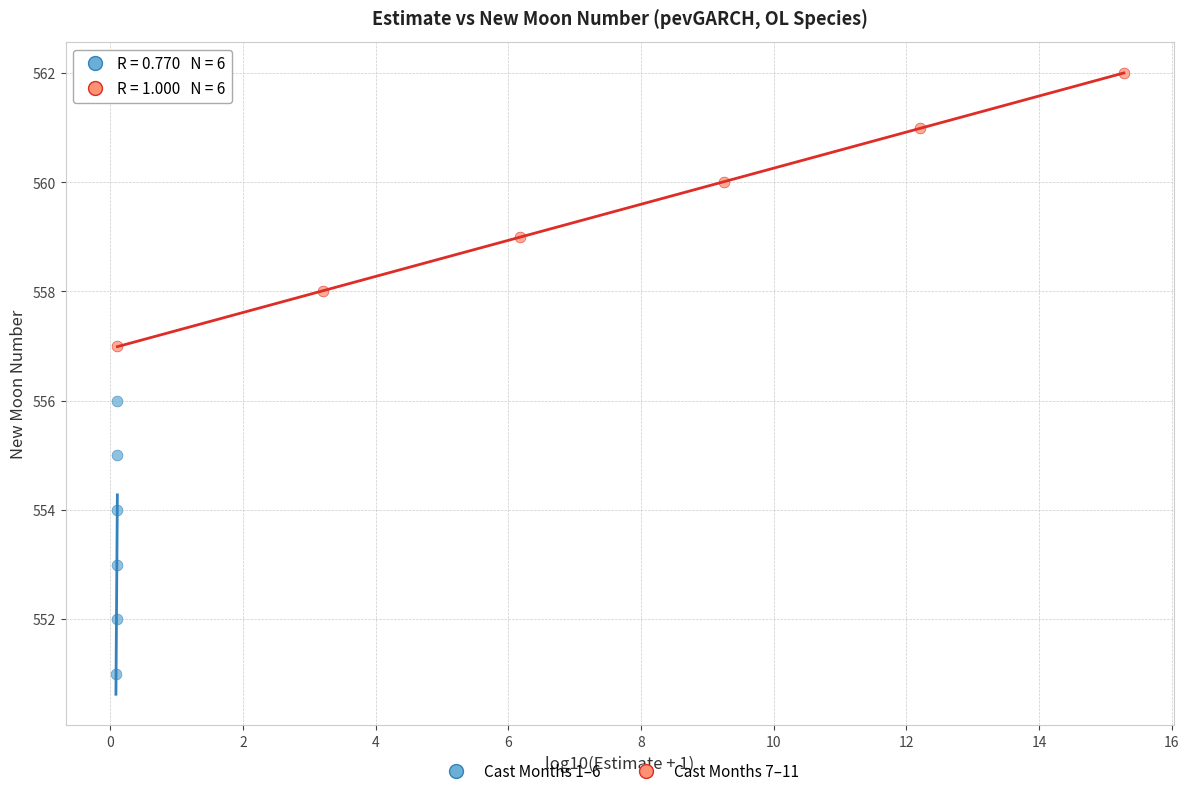

Which series contains the lowest Y value?

Cast Months 1–6